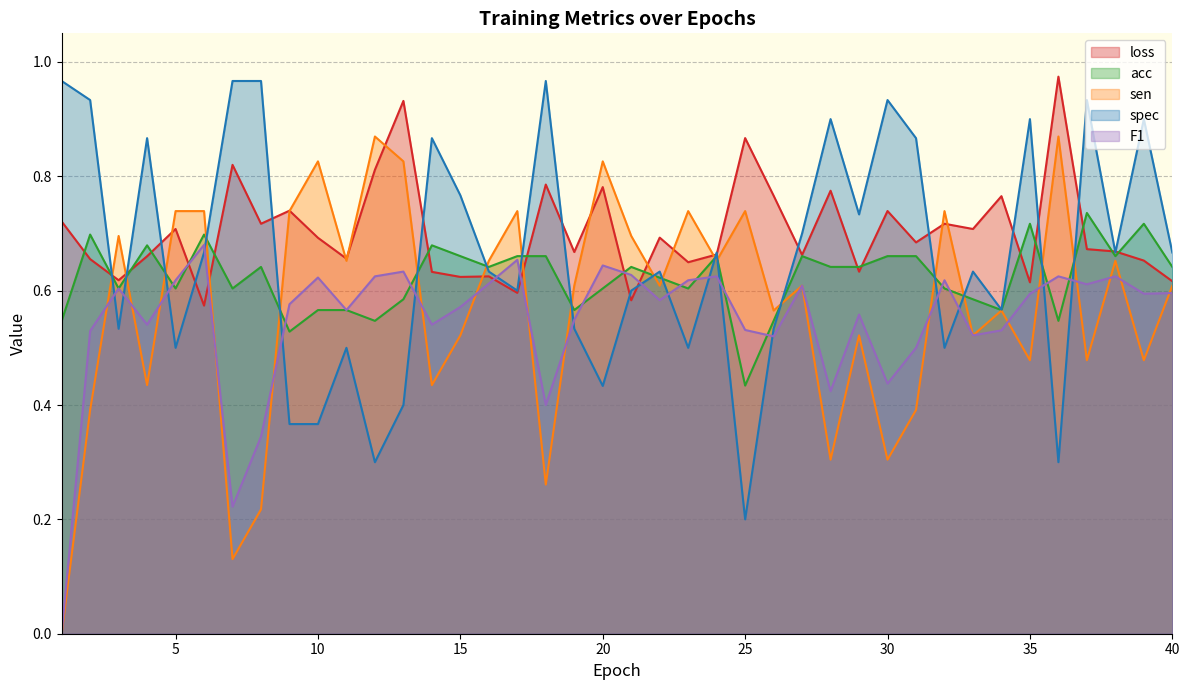

What is the sum of the sen values at 28 and 40?

0.9